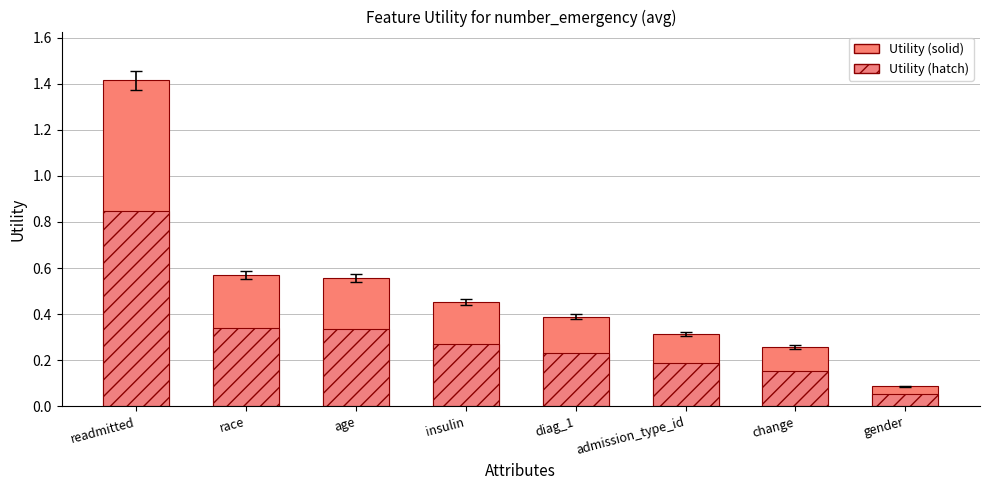

What is the label of the 7th bar from the left?

change